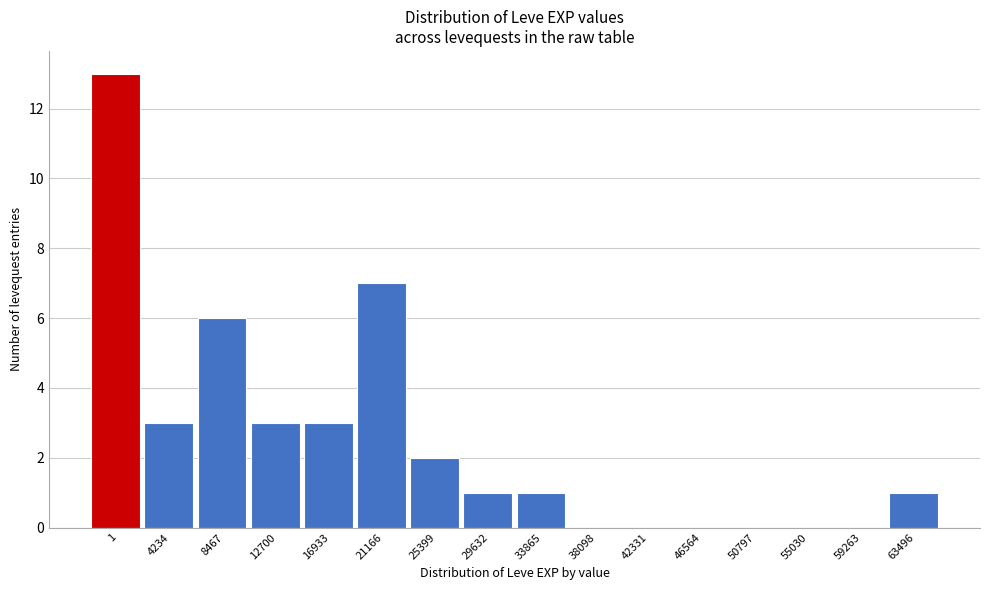

Reading left to right, list all the values displayed in this chart.

1=13	4234=3	8467=6	12700=3	16933=3	21166=7	25399=2	29632=1	33865=1	38098=0	42331=0	46564=0	50797=0	55030=0	59263=0	63496=1